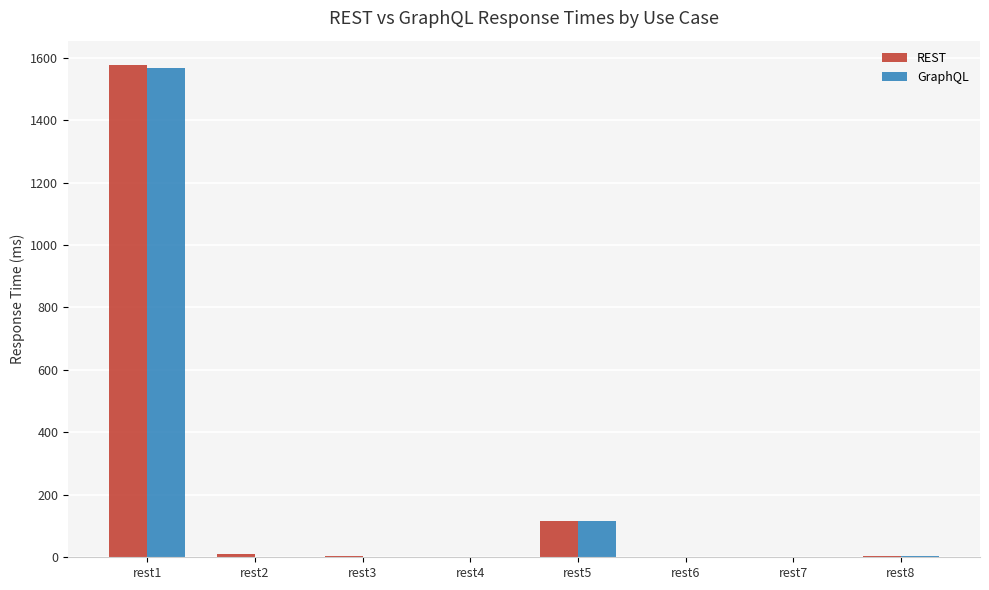

The value of REST at rest5 is 179.8. True or false?

False